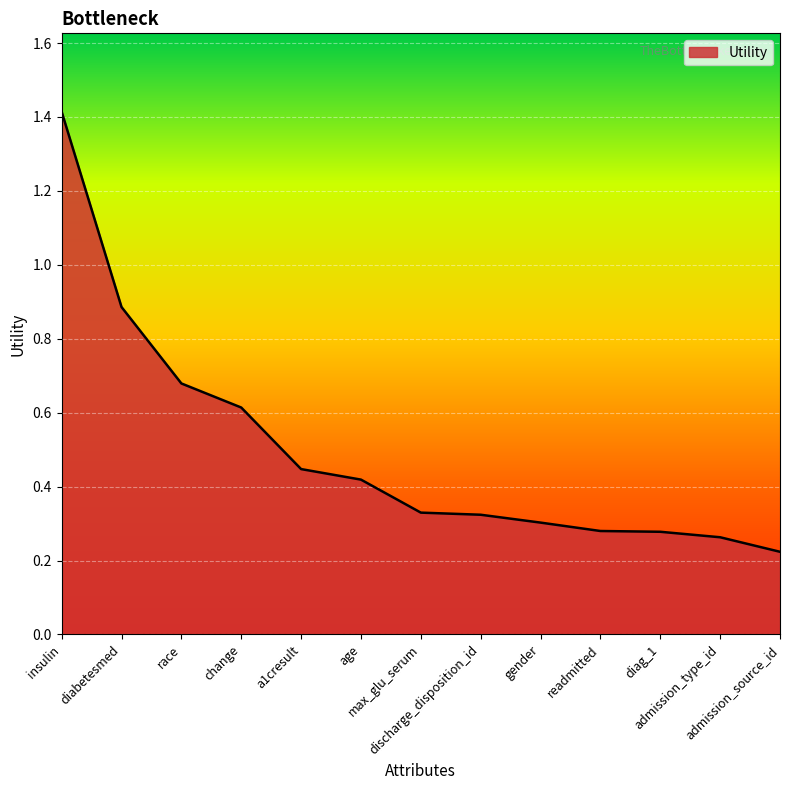

What position from the left is admission_type_id?

12